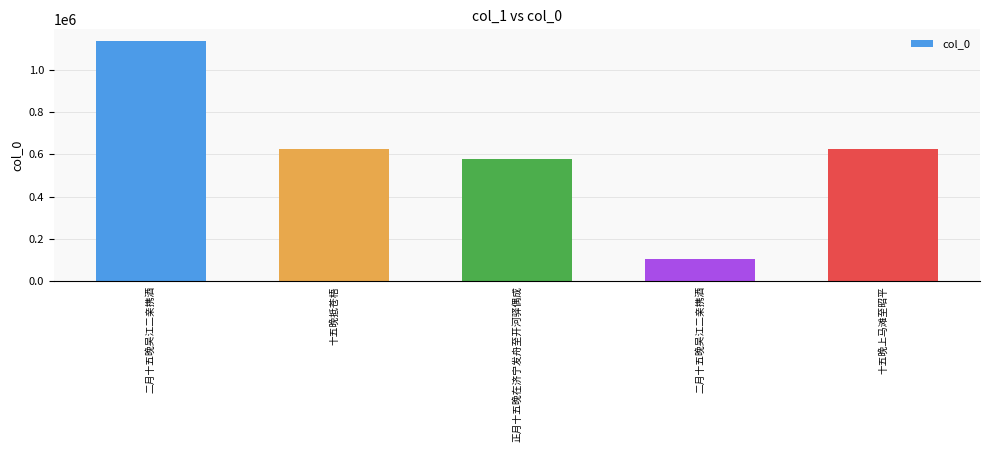

What is the label of the 1st bar from the left?

二月十五晚吴江二亲携酒